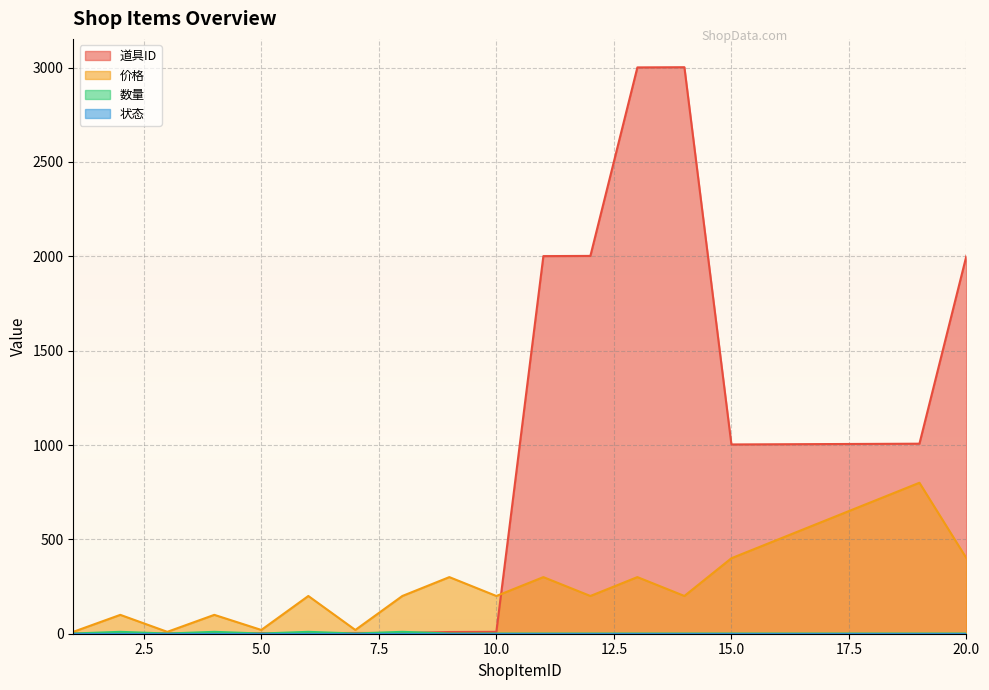

What is the difference between the 道具ID values at 16 and 18?

2